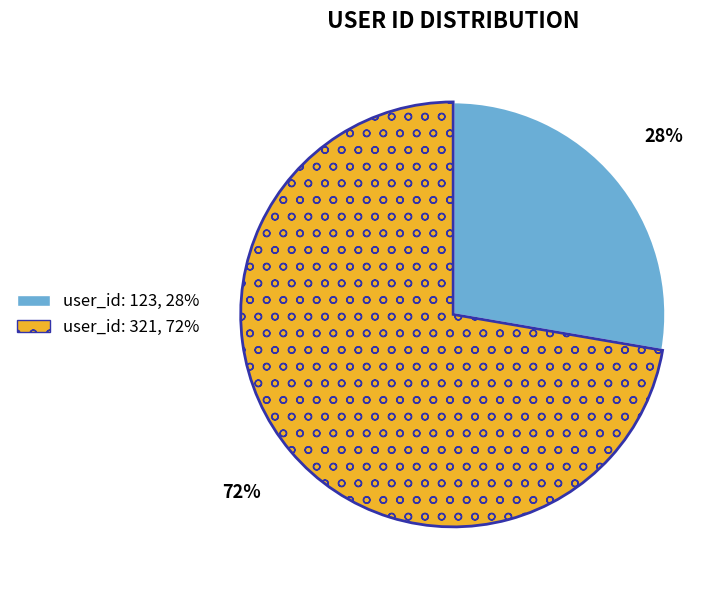

To the nearest percent, what portion does user_id: 321, 72% represent?

72%